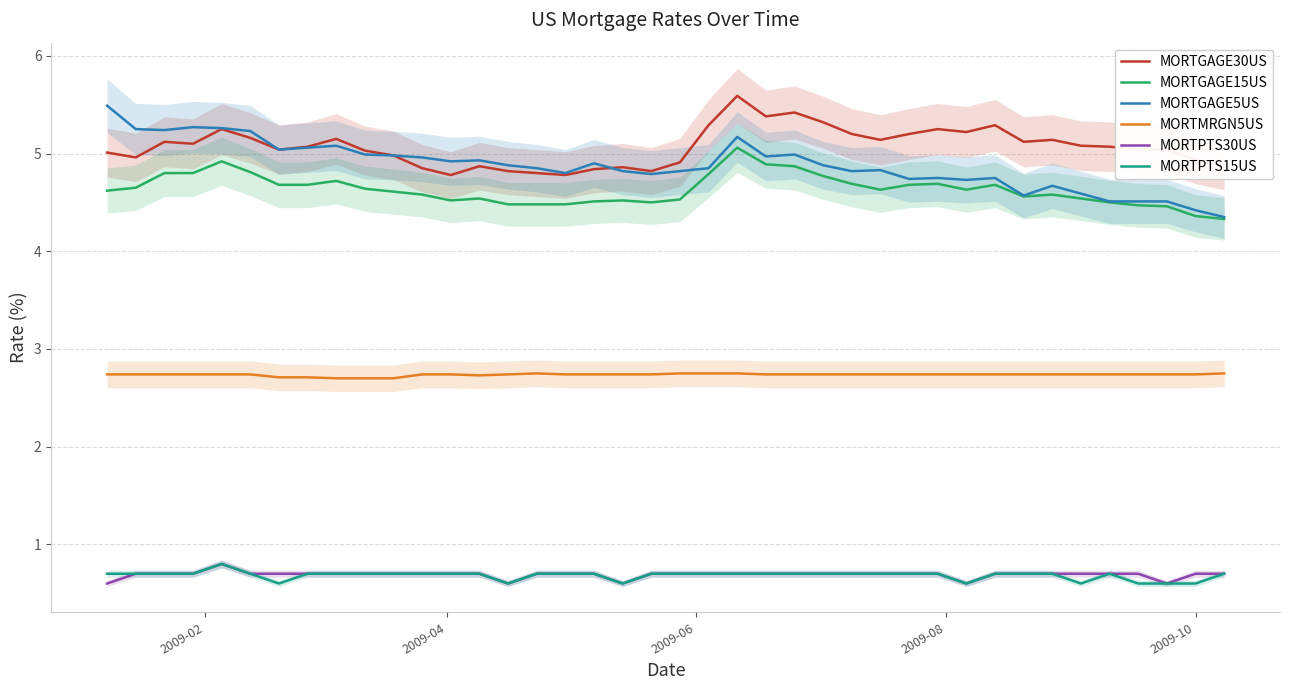

True or false: MORTMRGN5US has more than 1 points higher than both neighbors.

False